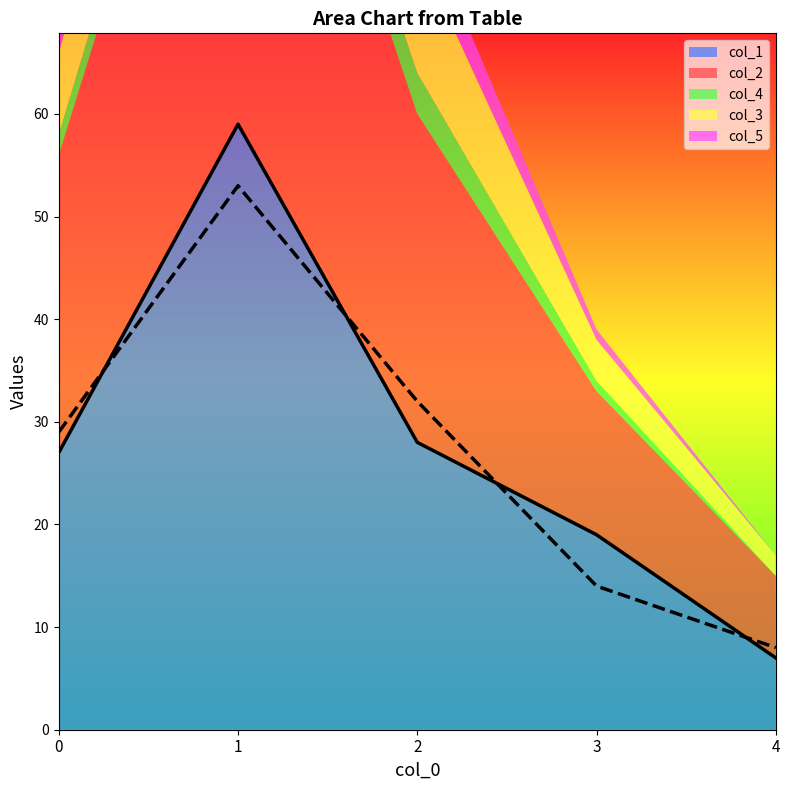

How many lines are shown in the chart?

5